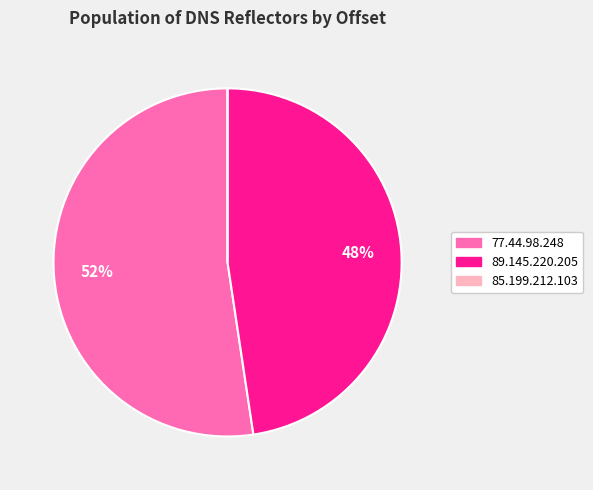

What percentage is the 89.145.220.205 slice, to the nearest percent?

48%